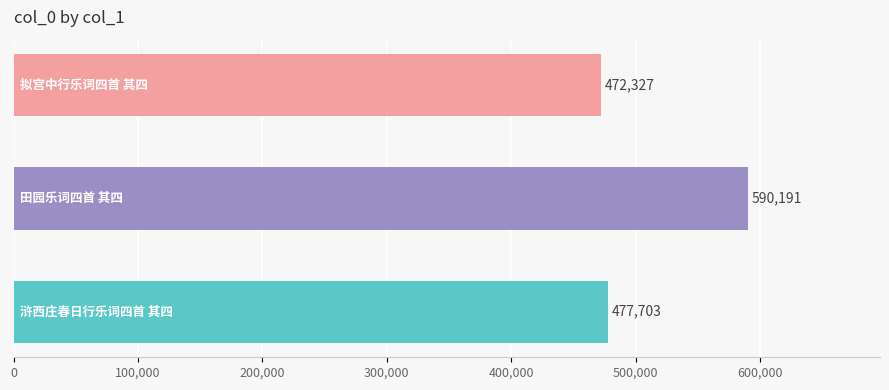

How many distinct data groups are displayed?

1